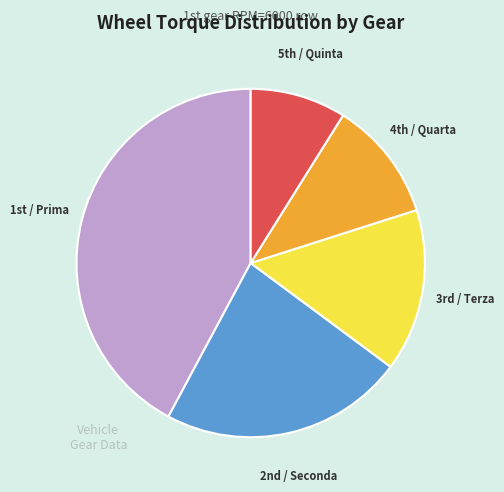

Does any single category account for the majority?

No